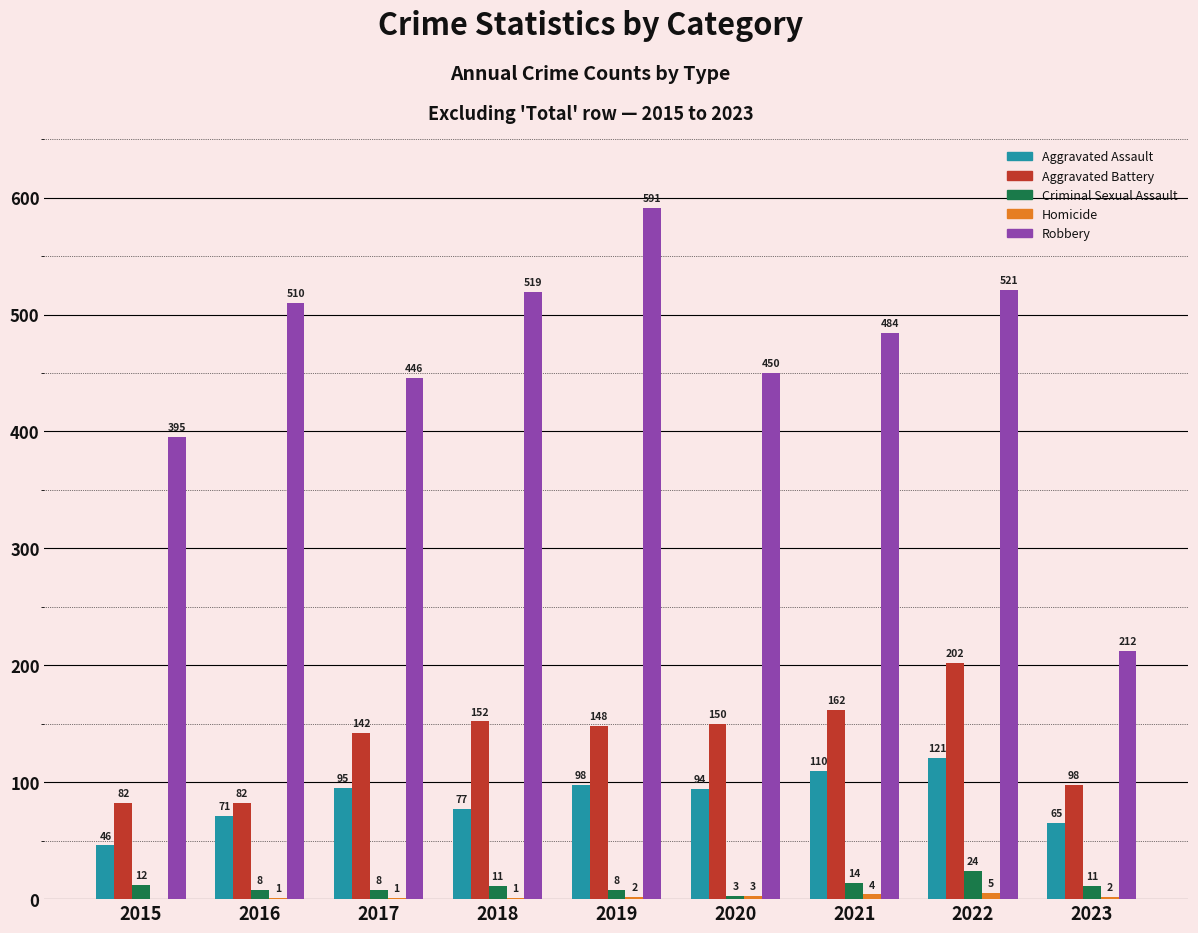

Count the number of data series in this chart.

5